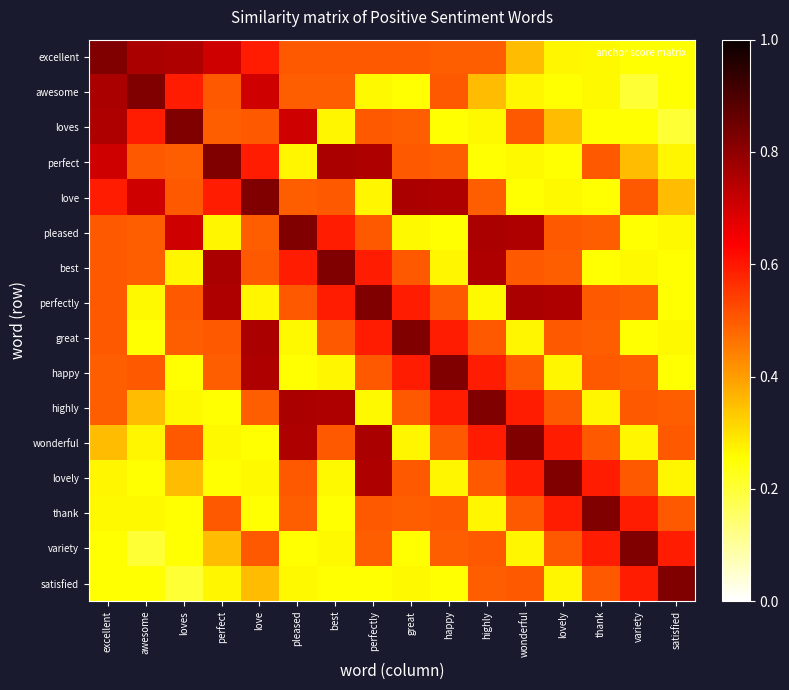

At which category does the chart reach its minimum across all series?

variety